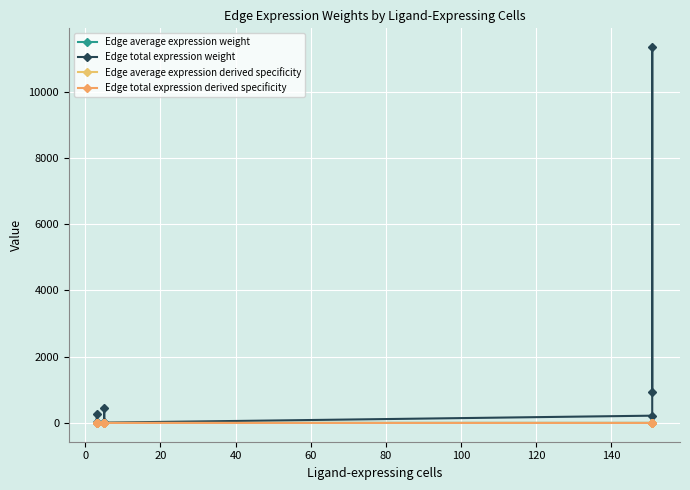

Which series has the largest range (max minus min)?

Edge total expression weight